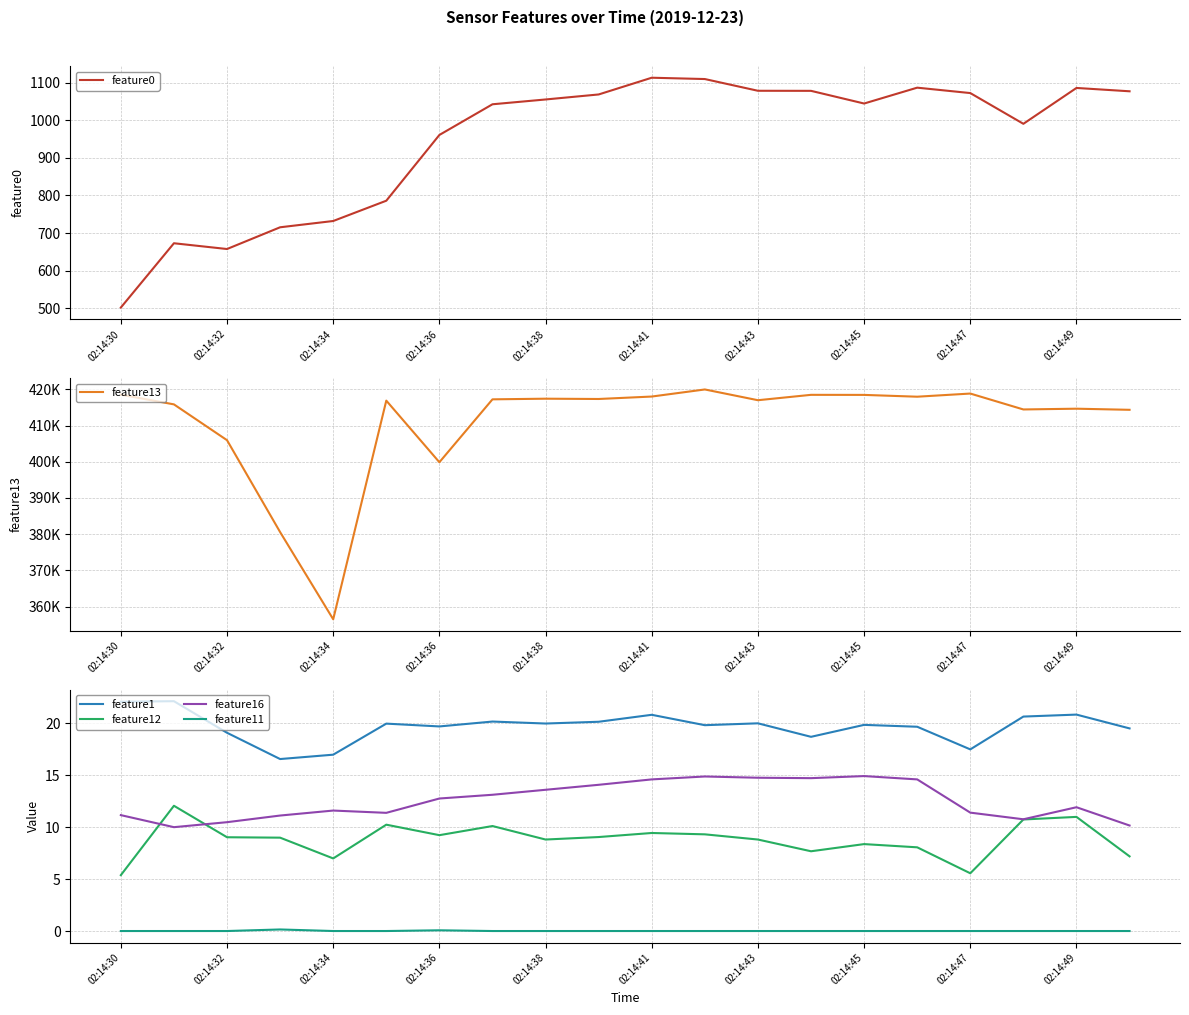

Count the number of categories in the chart.

20